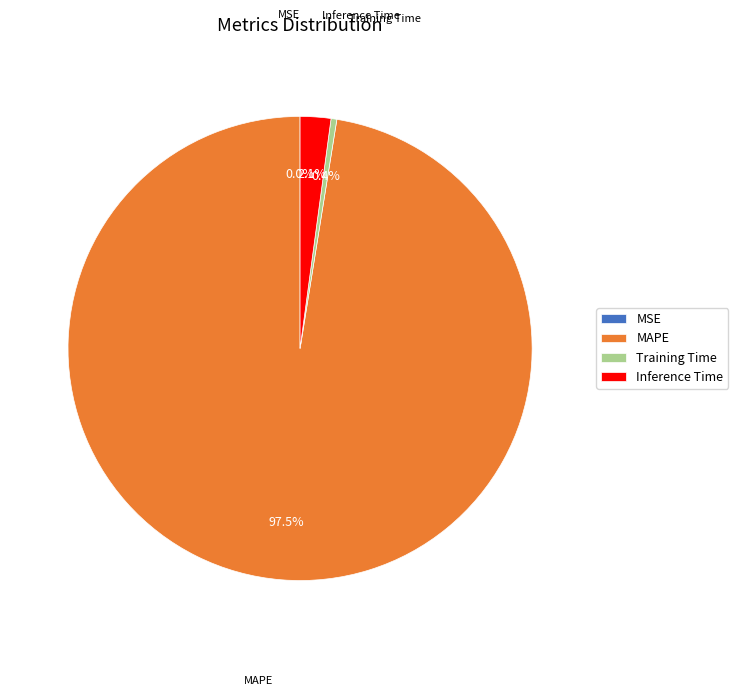

What portion of the pie excludes Inference Time?

97.9%